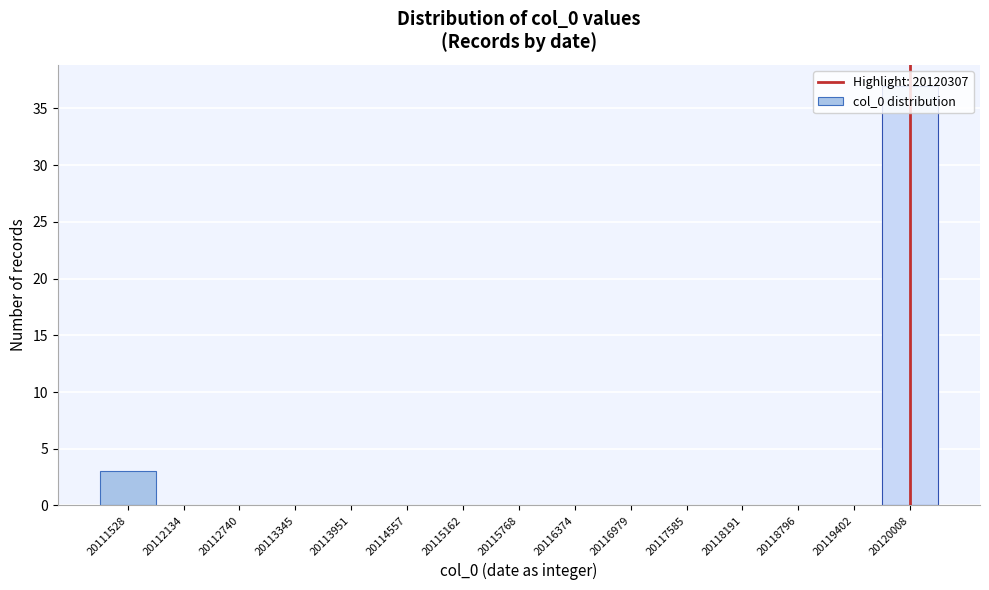

Reading left to right, transcribe this chart: for each bar, give the range it covers on the x-axis and its height. Neither the bar edges nor the heights are printed on the chart, so give them approximately, as read against the axes.

20111200 to 20111800: 3
20111800 to 20112400: 0
20112400 to 20113000: 0
20113000 to 20113600: 0
20113600 to 20114300: 0
20114300 to 20114900: 0
20114900 to 20115500: 0
20115500 to 20116100: 0
20116100 to 20116700: 0
20116700 to 20117300: 0
20117300 to 20117900: 0
20117900 to 20118500: 0
20118500 to 20119100: 0
20119100 to 20119700: 0
20119700 to 20120300: 37